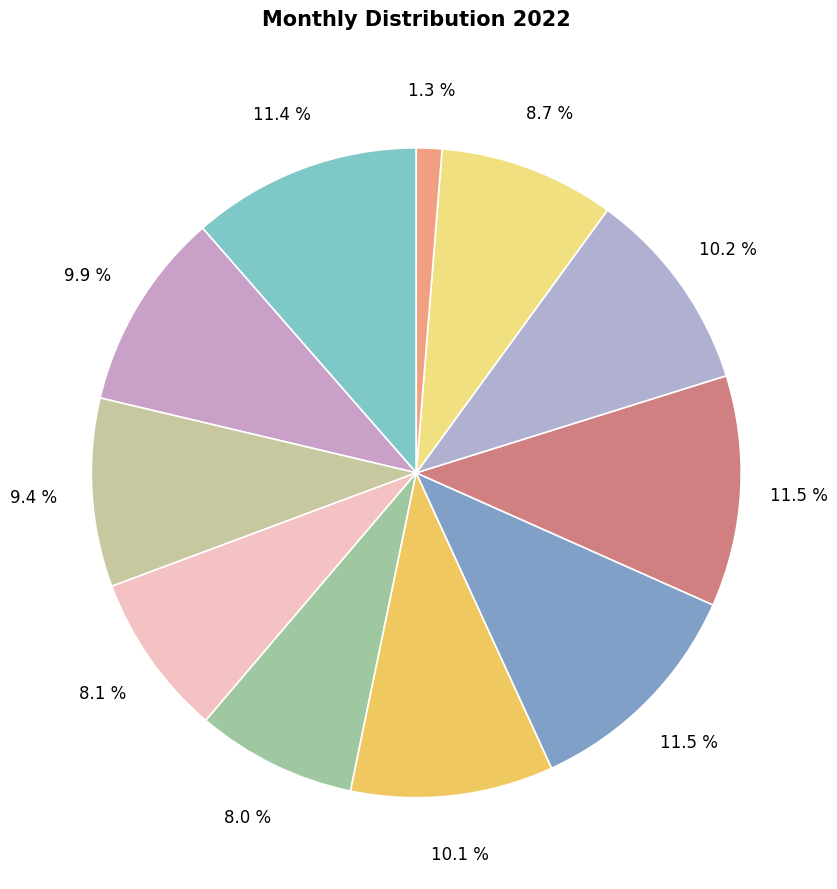

Count the number of slices in the pie.

11